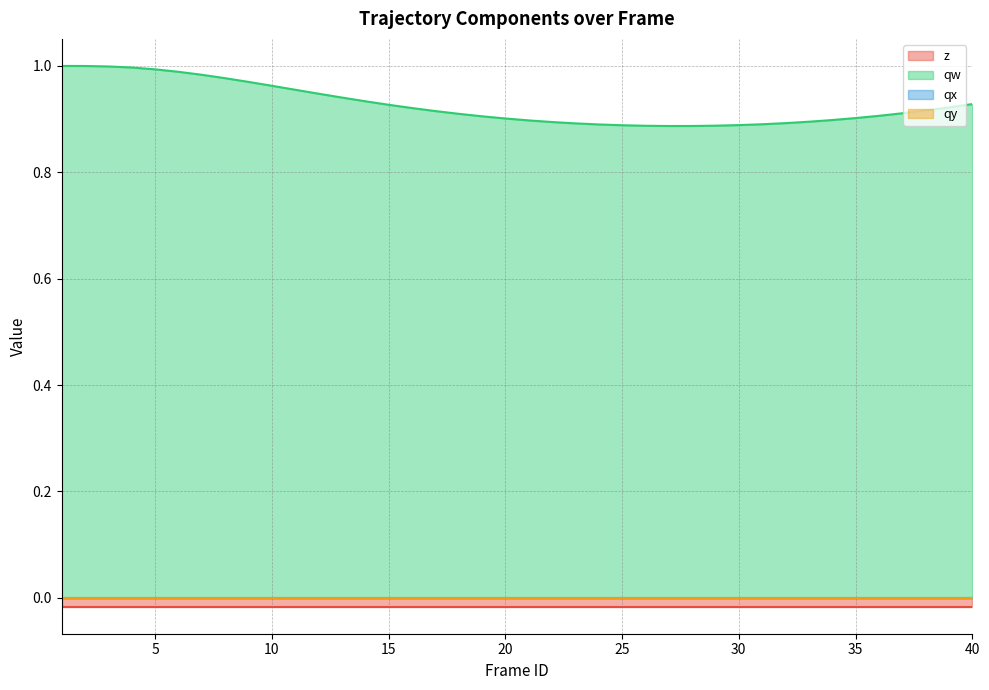

True or false: z and qy intersect in this chart.

False